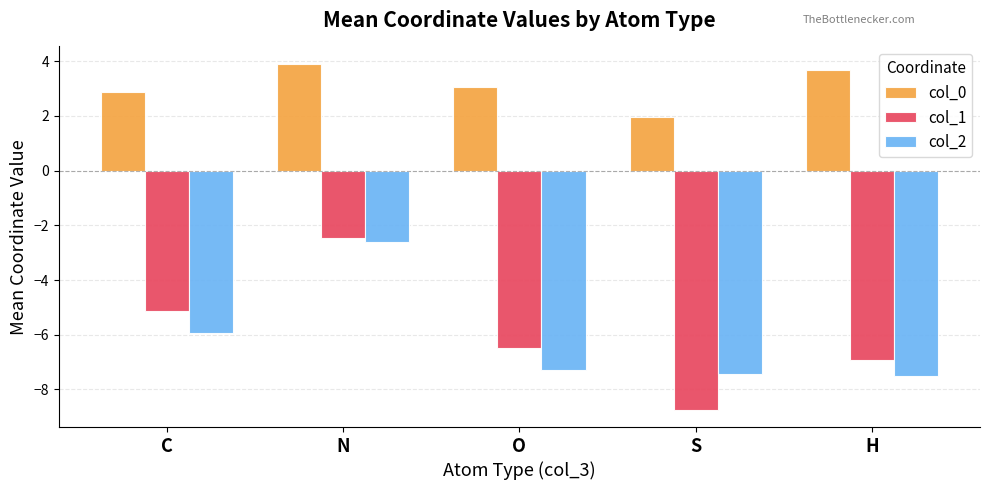

What is the label of the 3rd bar from the right?

O